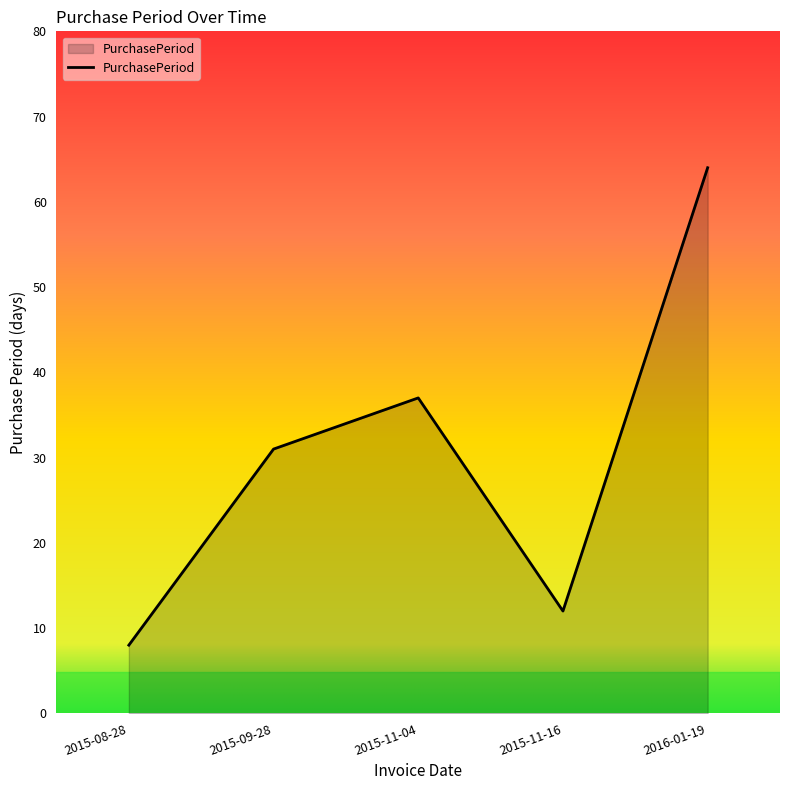

Reading right to left, extract all data points from this chart.

2016-01-19=64	2015-11-16=12	2015-11-04=37	2015-09-28=31	2015-08-28=8